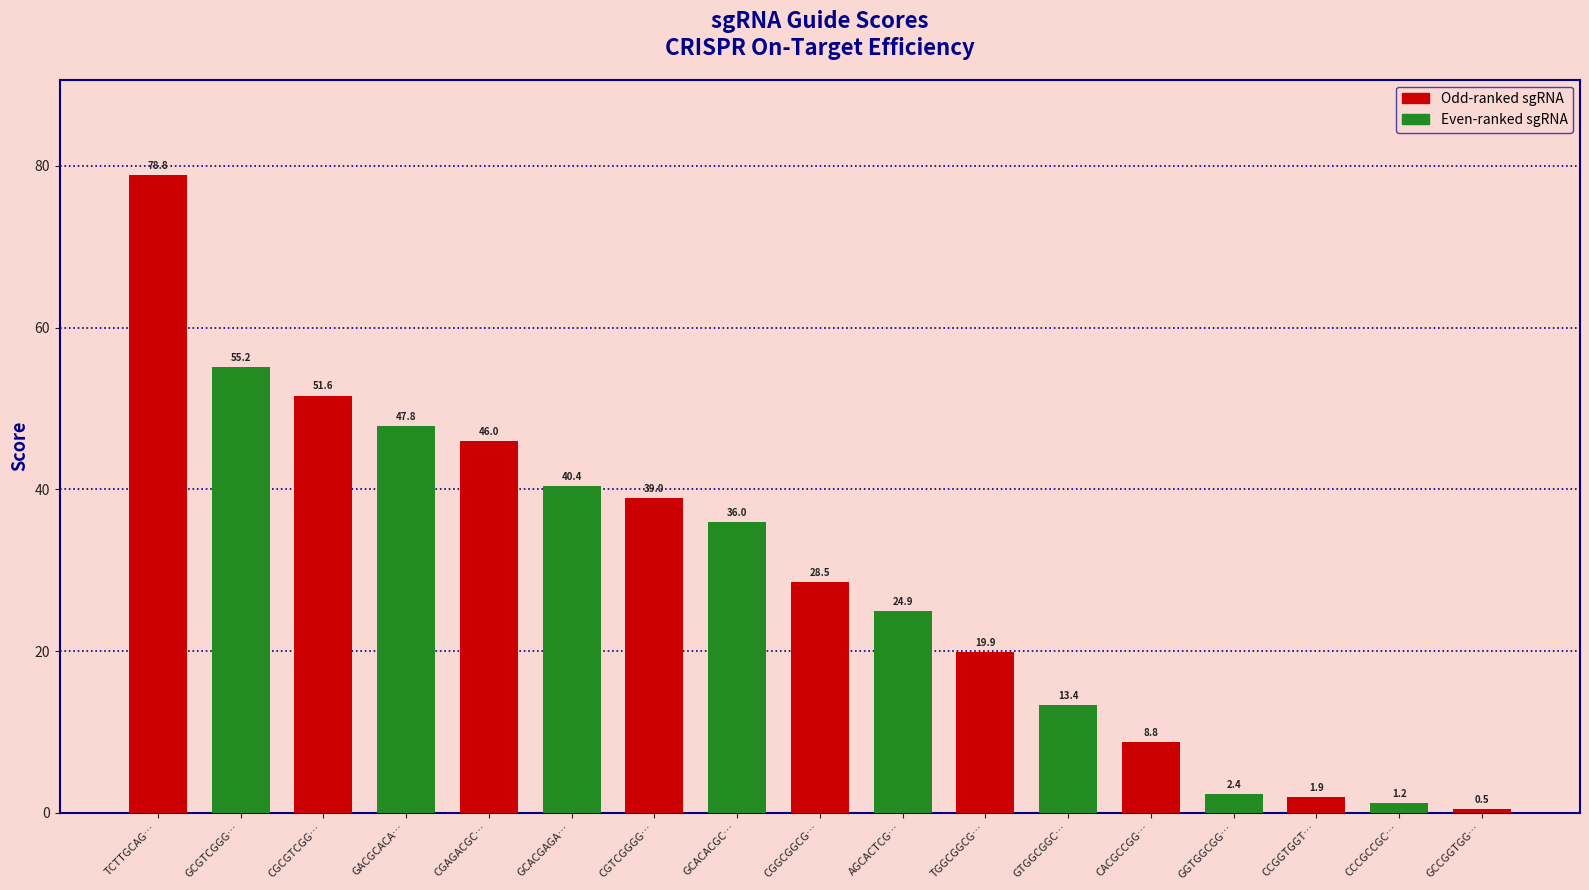

Are the bars horizontal?

No